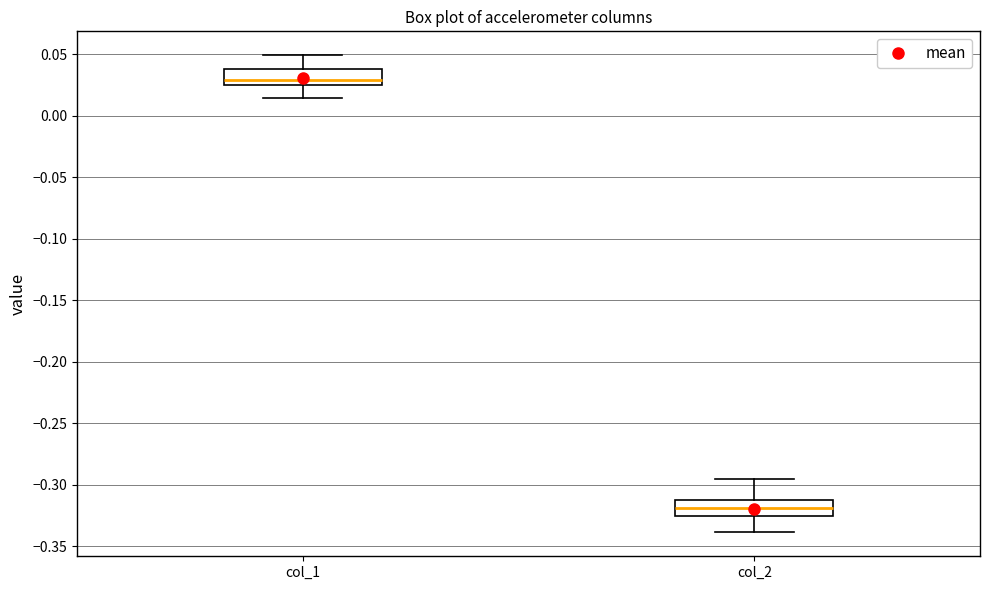

Where does the lower whisker of the box for col_1 end on the y-axis? The values are not printed on the chart, so give them approximately, as read against the axis.

0.015